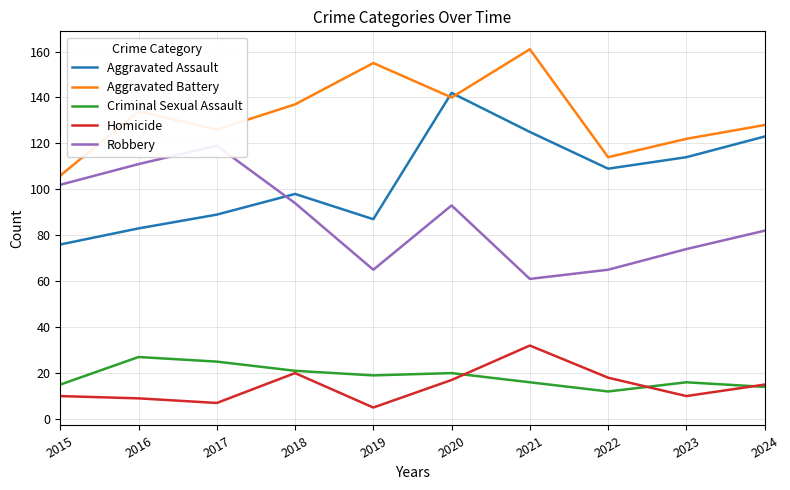

Read the Aggravated Battery value at 2022.

114